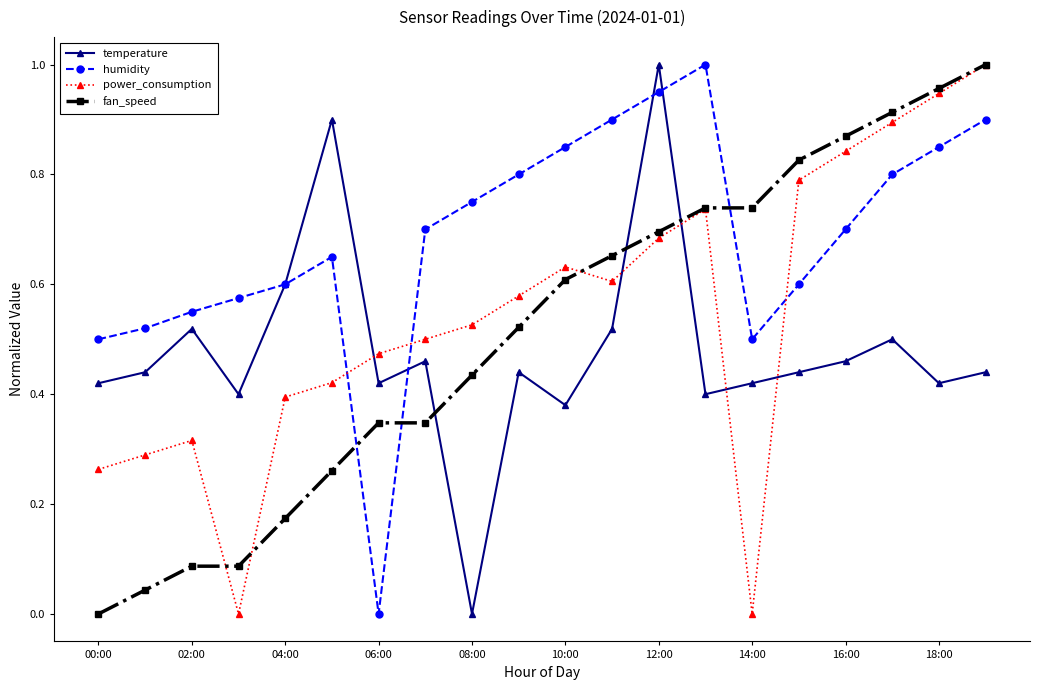

How many interior local peaks does the power_consumption series have?

3